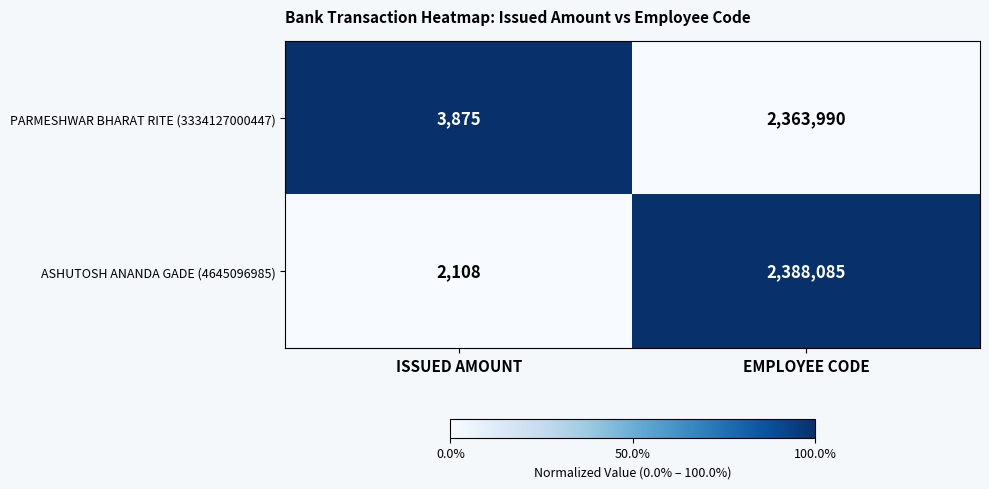

How many series are shown in this chart?

2